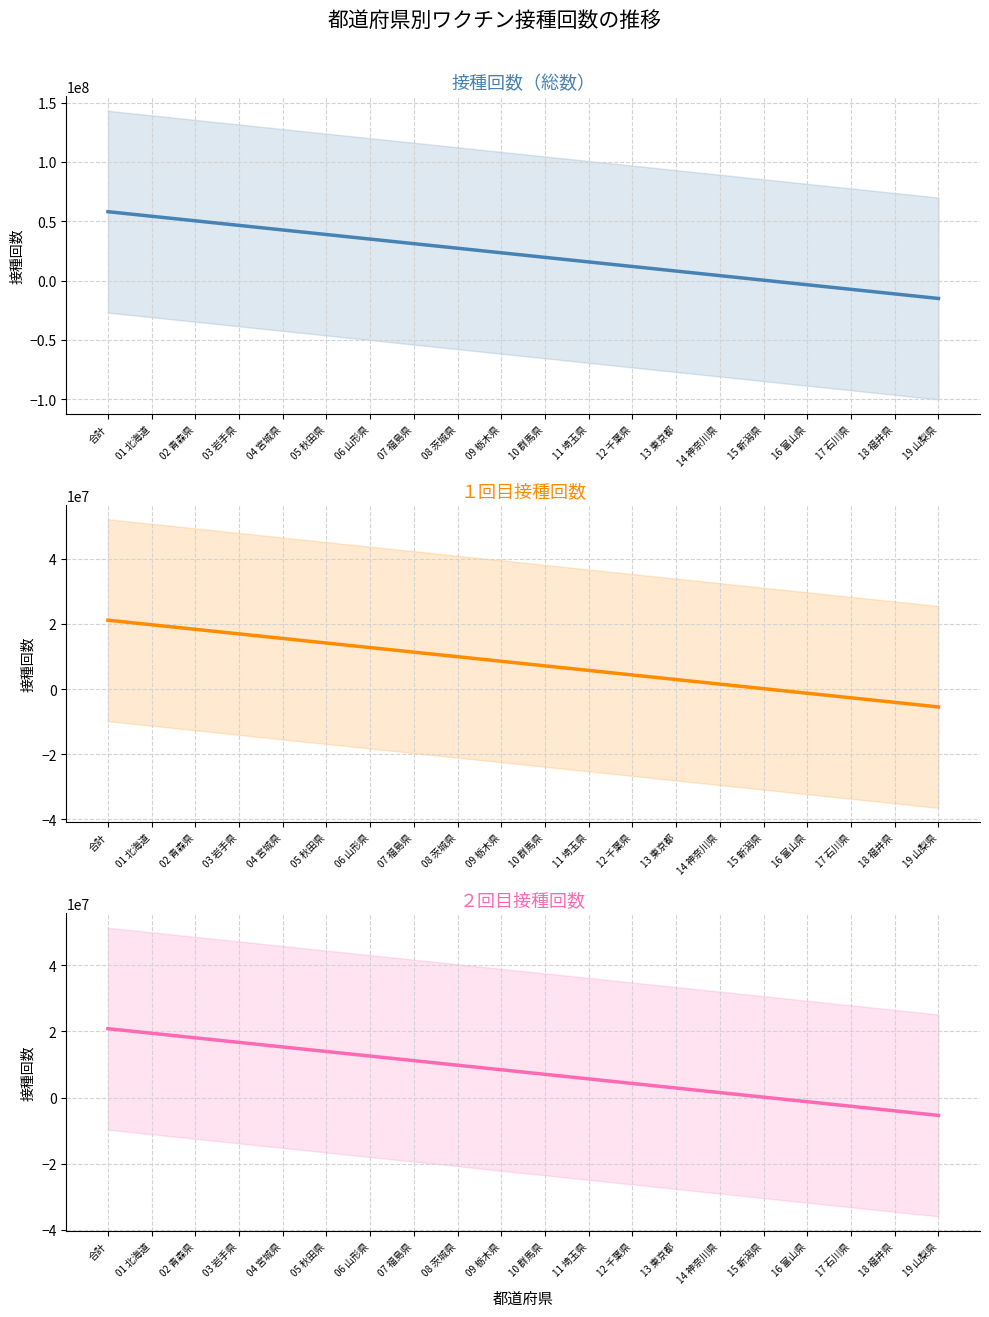

What is the maximum value shown in the chart?

58102719.9